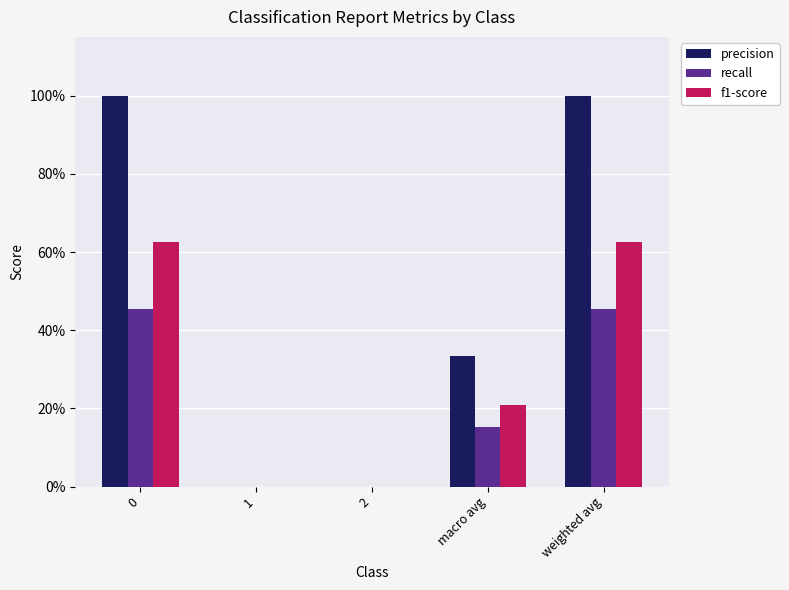

True or false: f1-score has a value of 0.2 at 0.

False